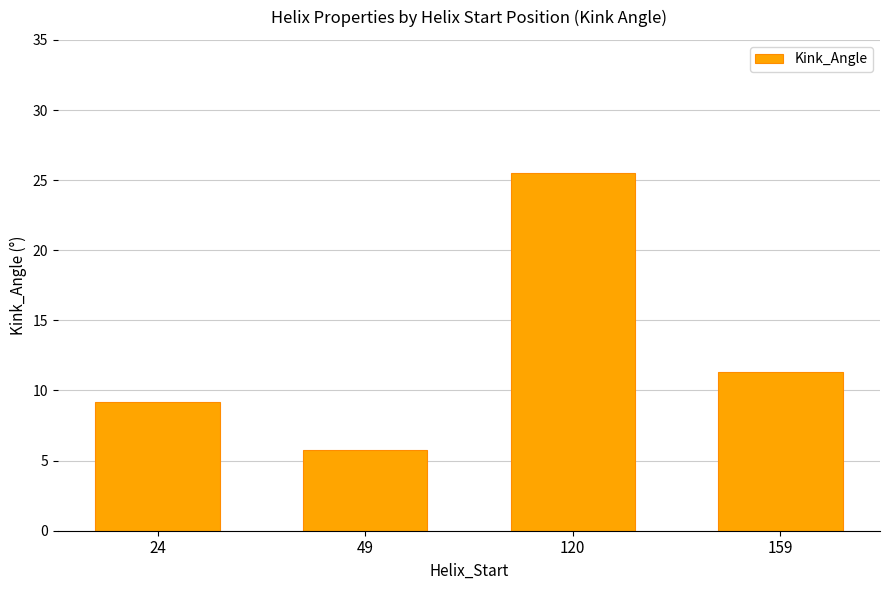

Where is the data nearest to the value 15?

159